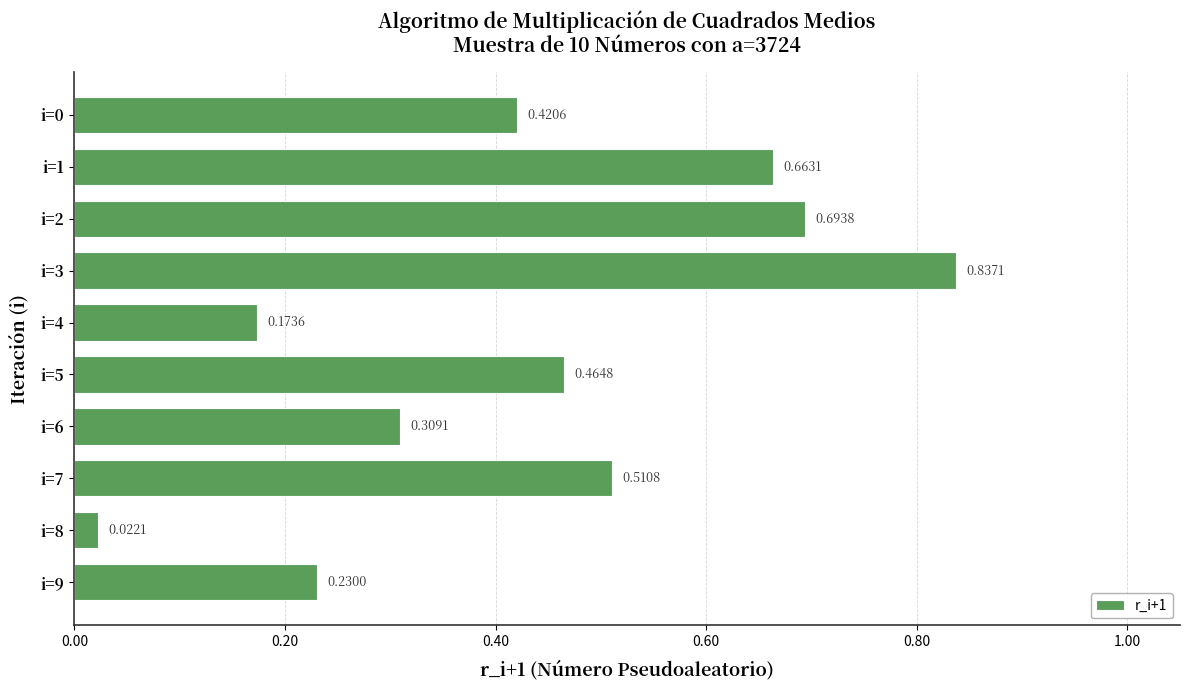

How many series are shown in this chart?

1